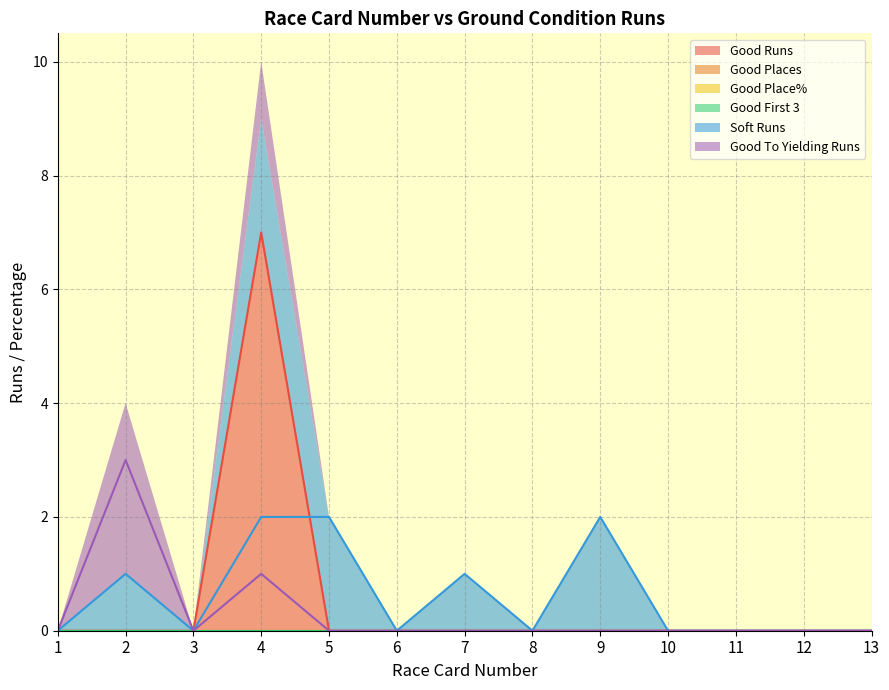

At which category is the sum across all series the highest?

4